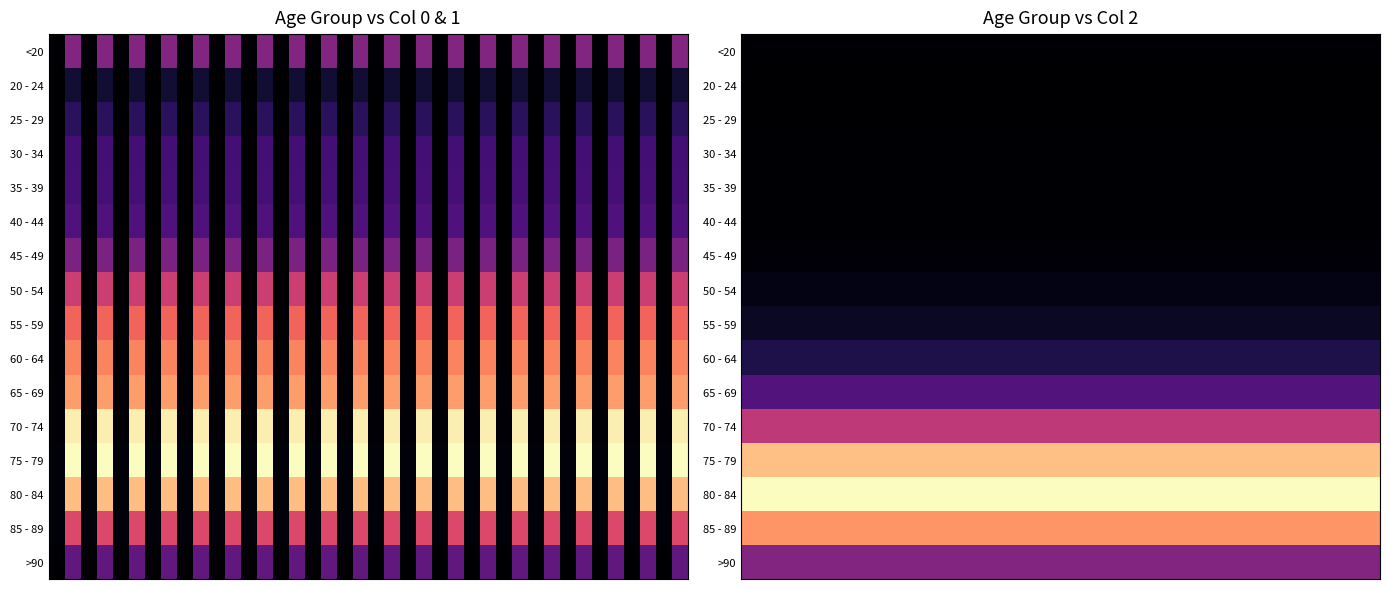

What is the spread (max minus min) of values at 8?

3270